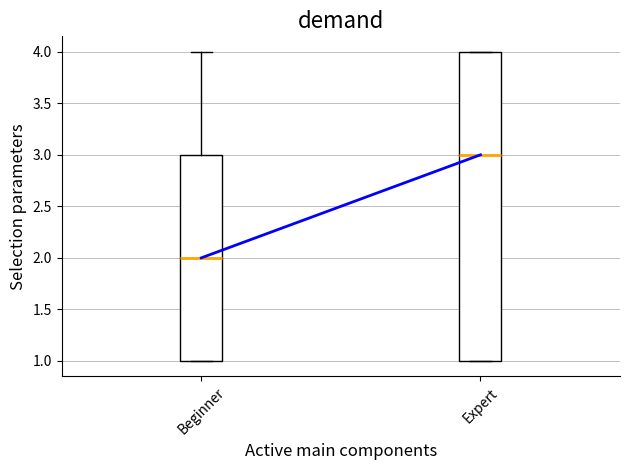

Which box's median line is the lowest?

Beginner